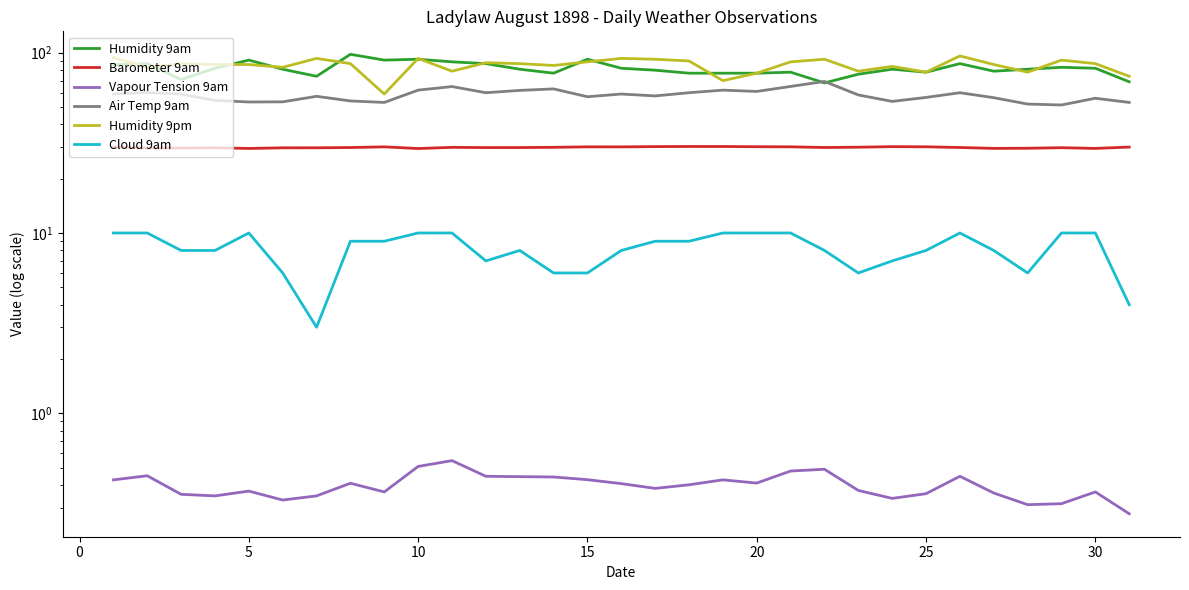

True or false: Humidity 9pm and Cloud 9am cross at least once.

False